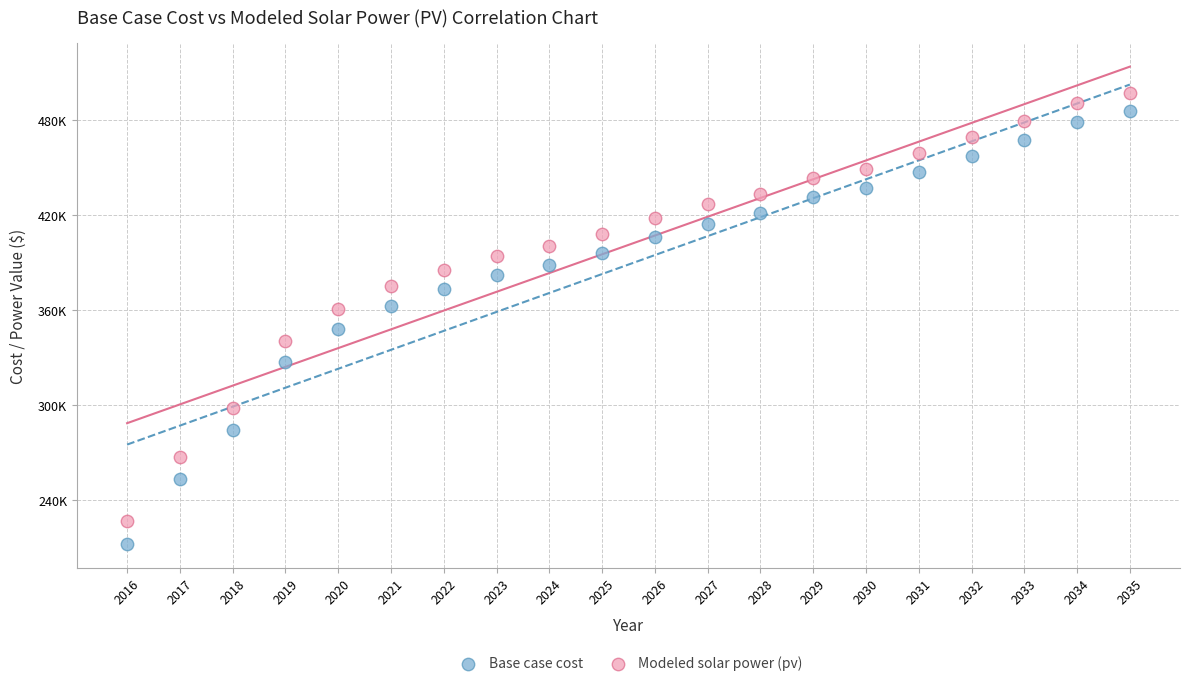

What are all the series names shown in the legend?

Base case cost, Modeled solar power (pv)